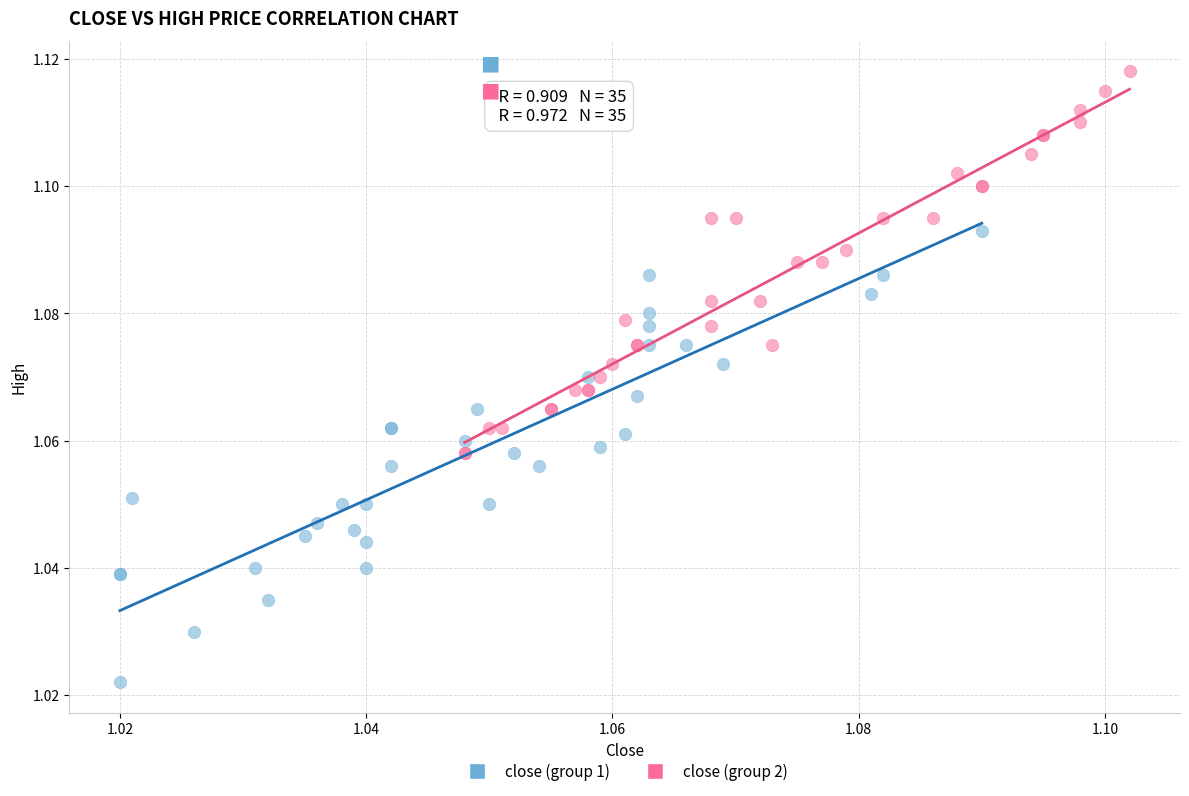

Which series reaches the minimum Y coordinate?

close (group 1)